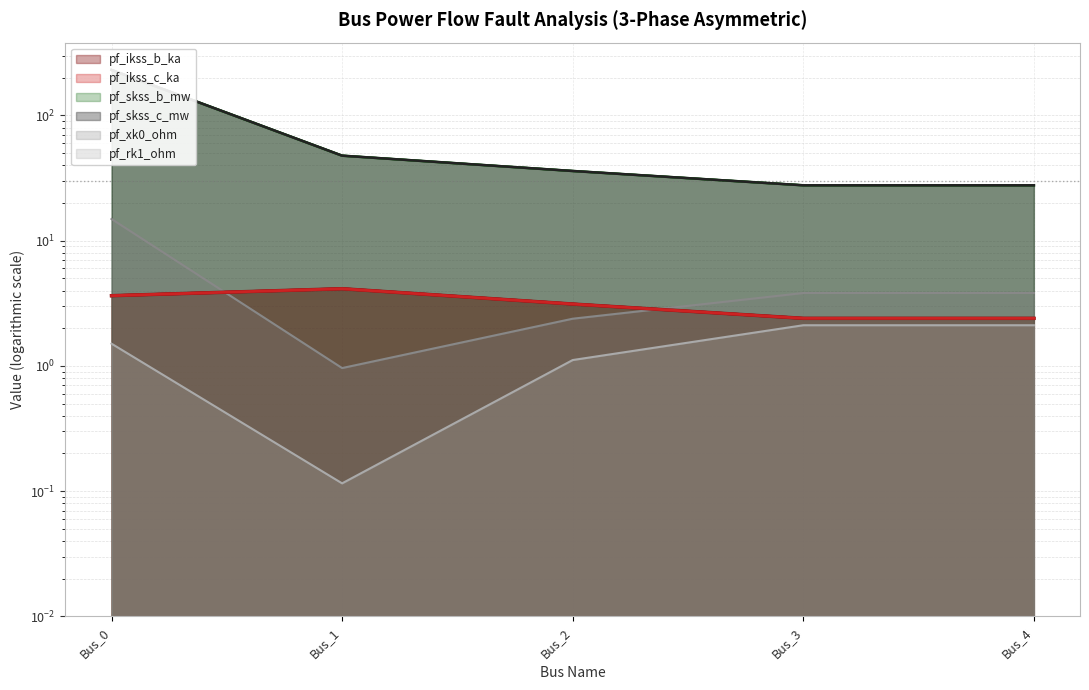

At which category is the sum across all series the highest?

Bus_0